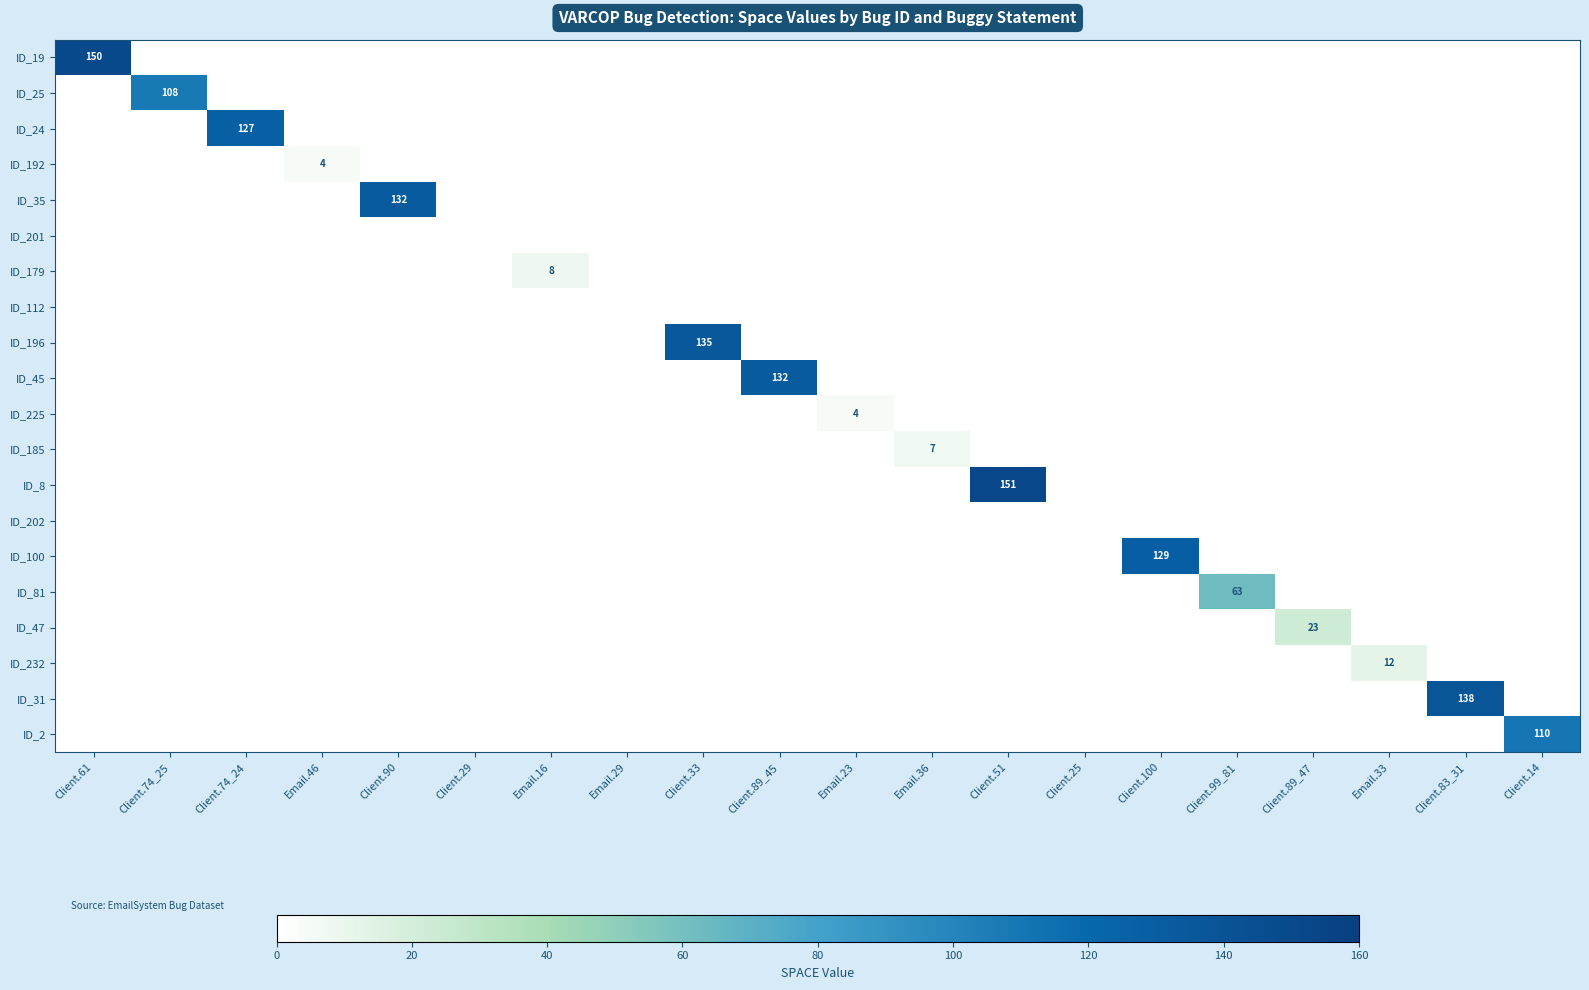

What is the average value of the ID_100 series?

6